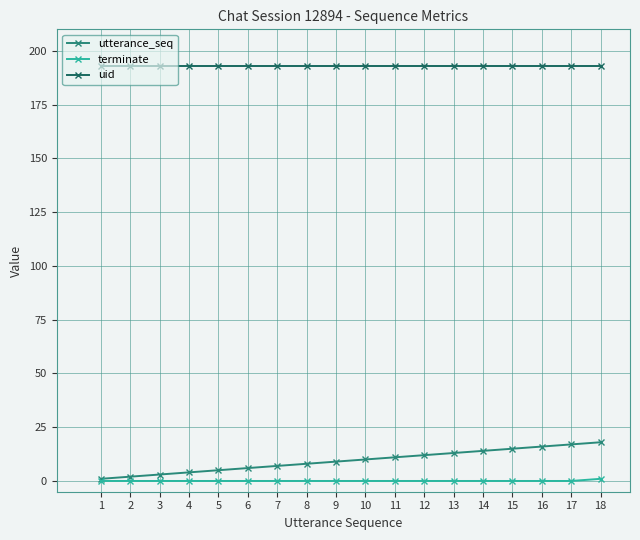

The value of utterance_seq at 17 is 7. True or false?

False